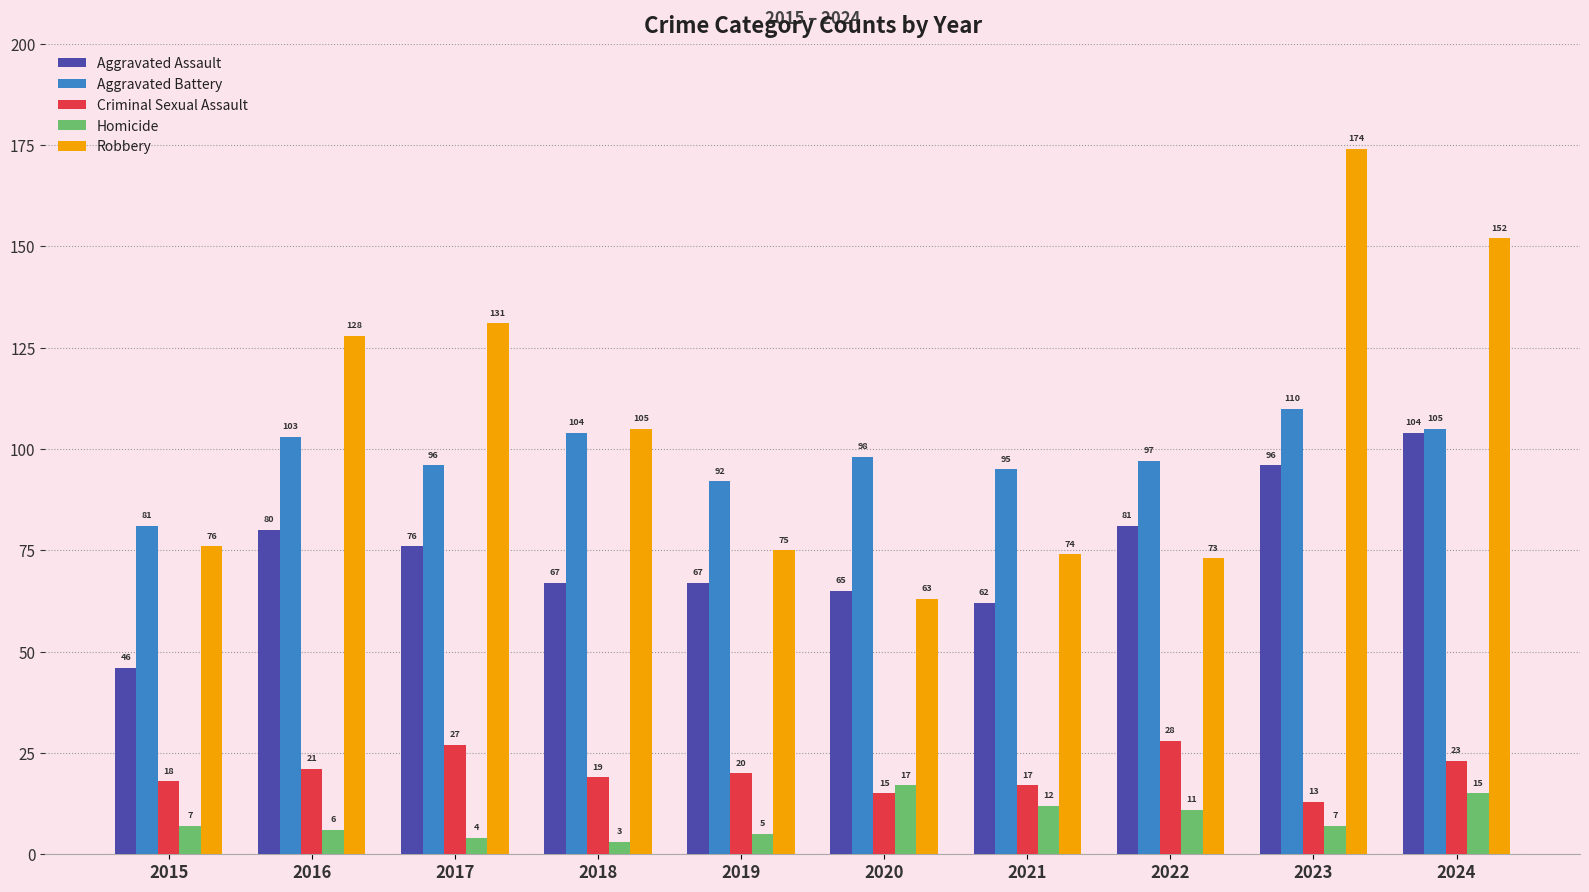

Are the bars grouped side by side (vs. stacked)?

Yes